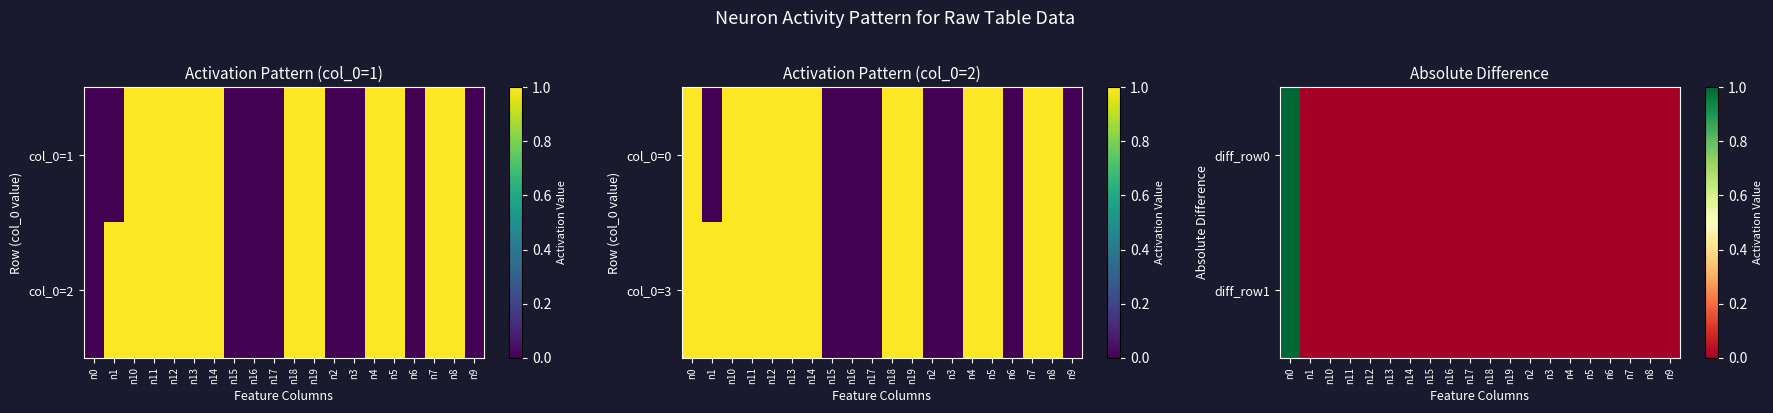

Which category has the lowest value across all series?

n1